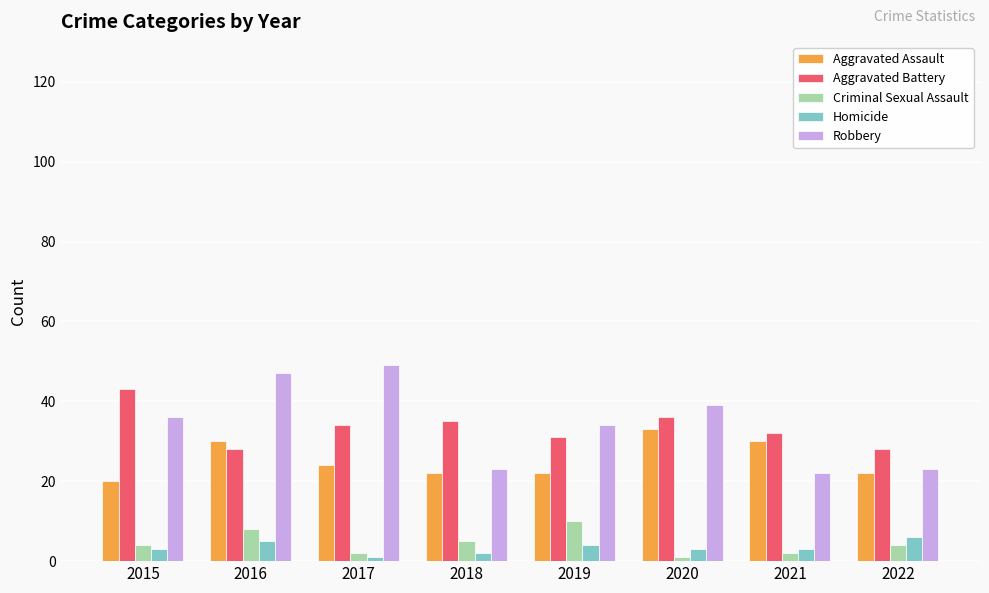

Between 2016 and 2021, which series saw the biggest shift?

Robbery